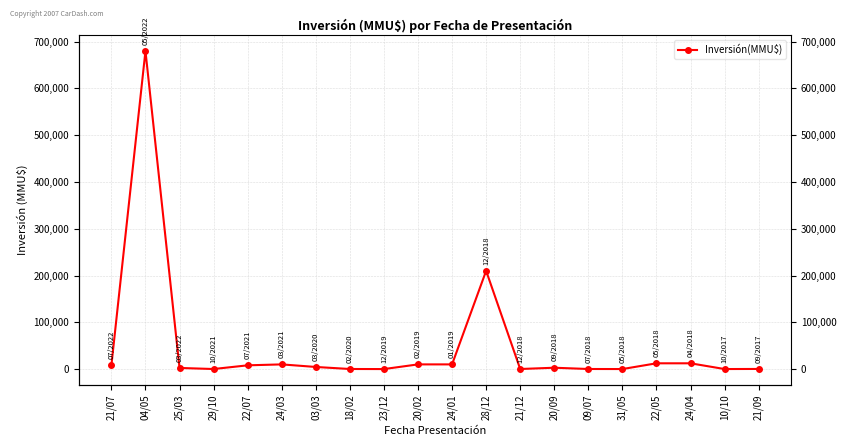

At which label does the data first exceed 4500?

21/07